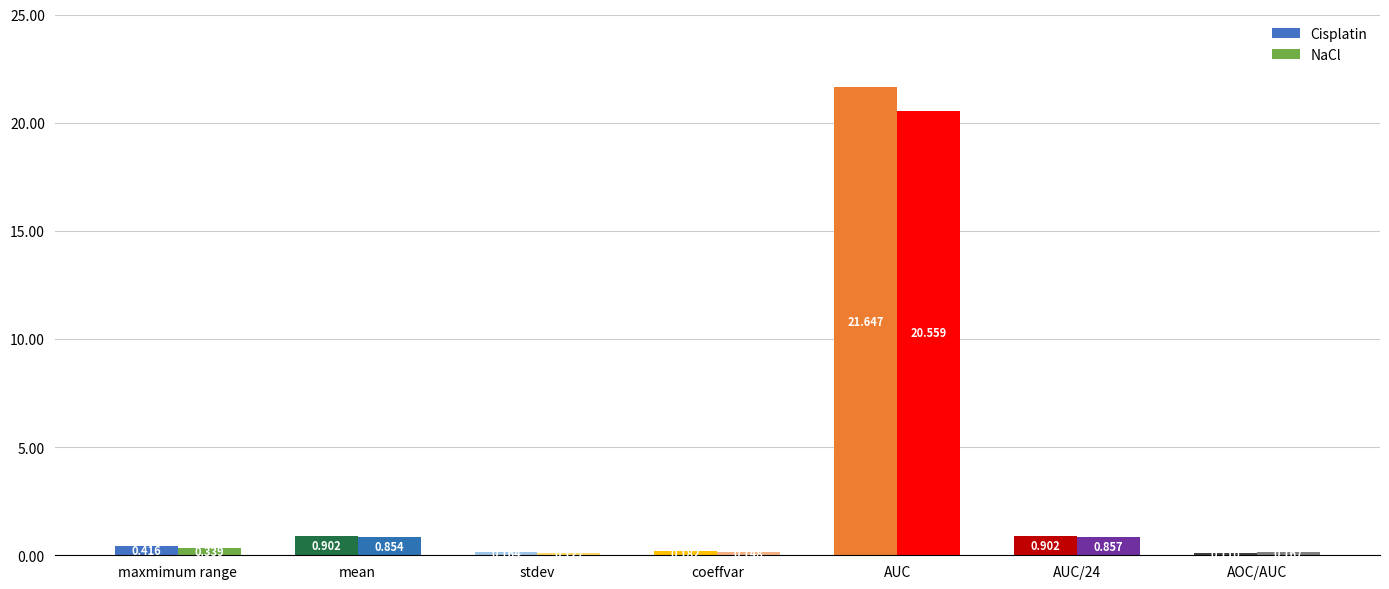

At coeffvar, list the series in order from largest to smallest.

Cisplatin, NaCl